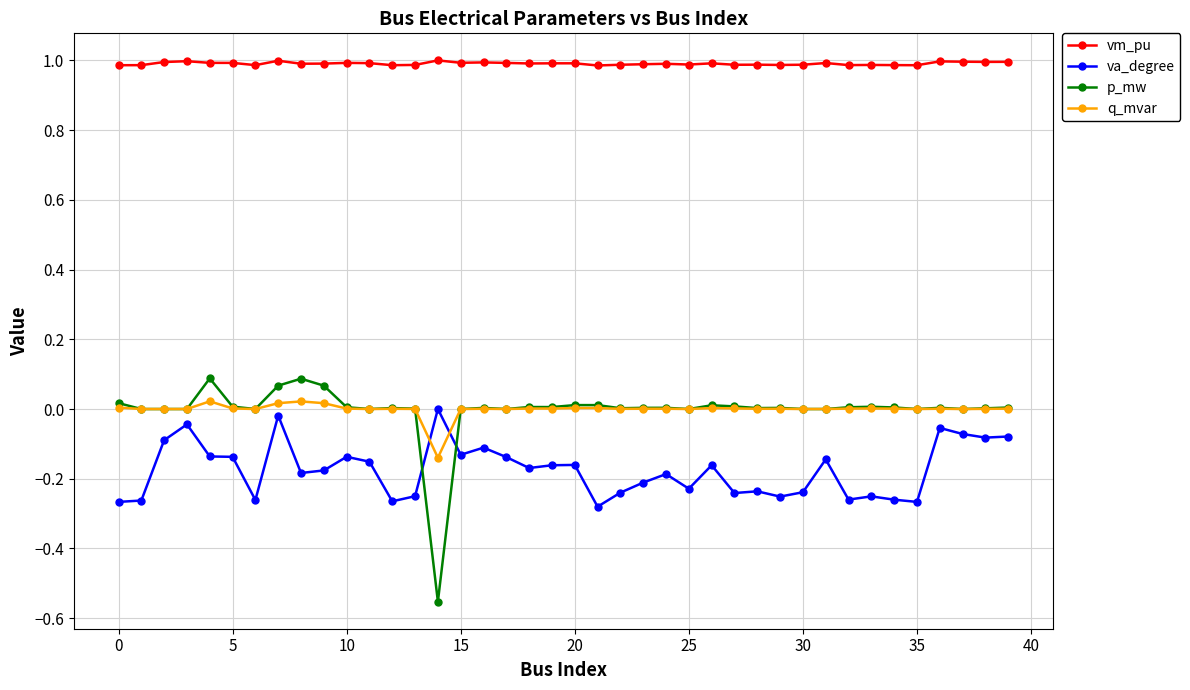

Which series has the largest range (max minus min)?

p_mw